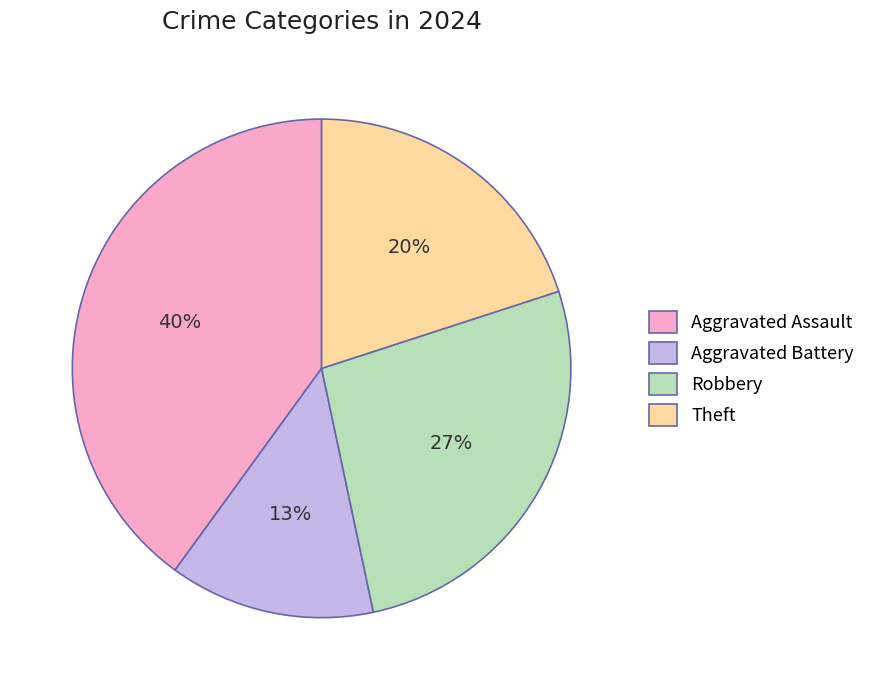

How many slices are in this pie chart?

4